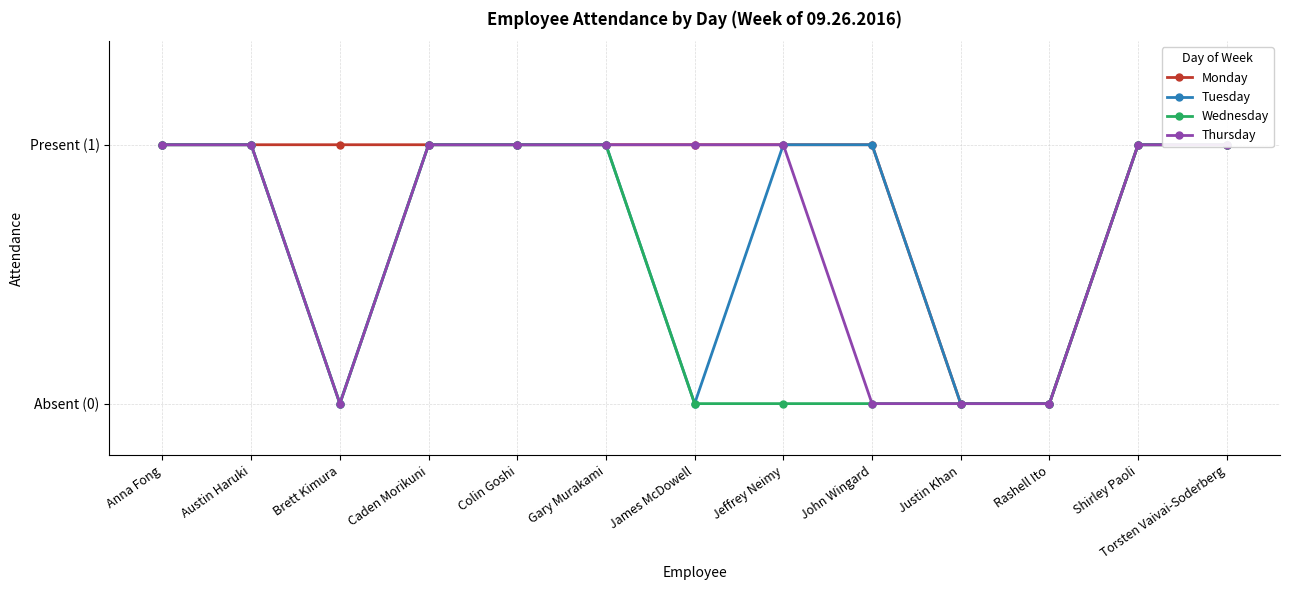

At which category is the sum across all series the highest?

Anna Fong